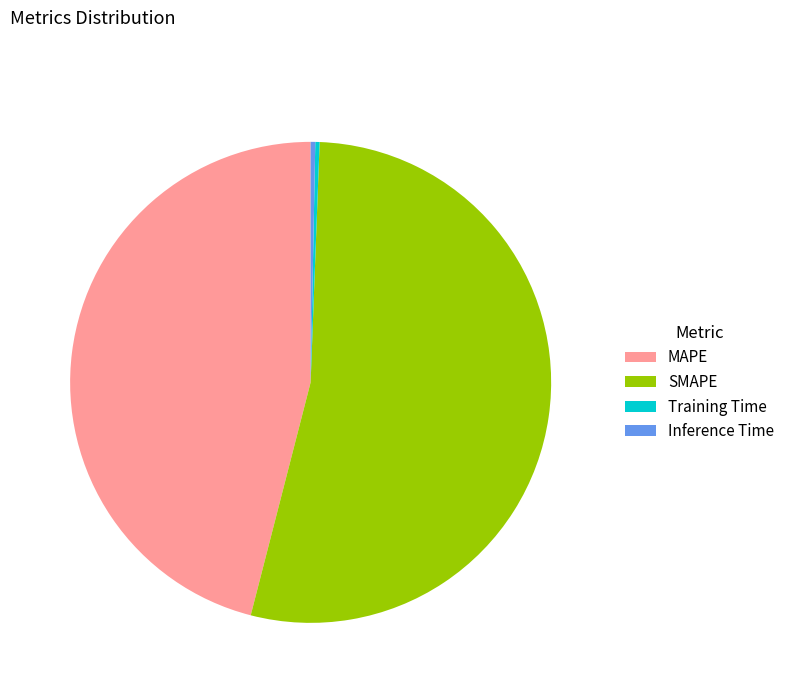

How many segments does this pie chart have?

4